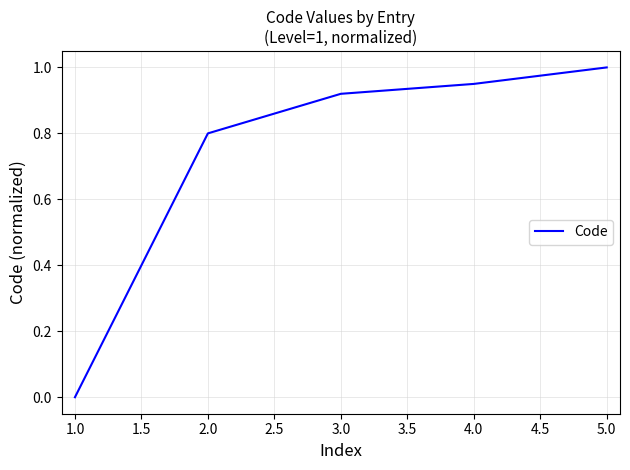

Is it true that the value at 2.0 is 0.4?

False